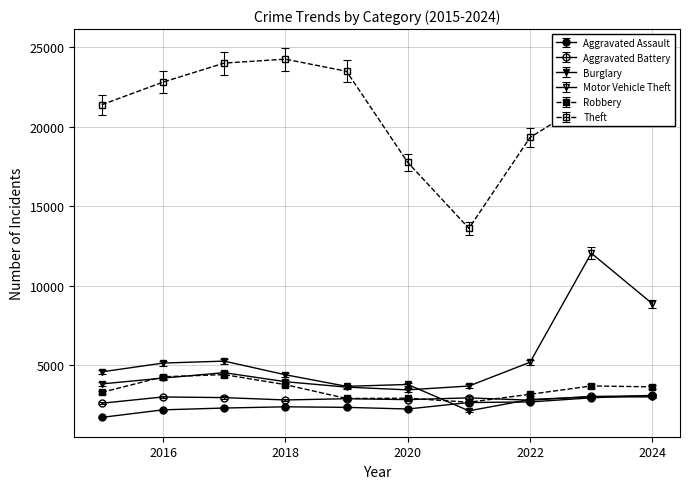

Does the chart have visible grid lines?

Yes